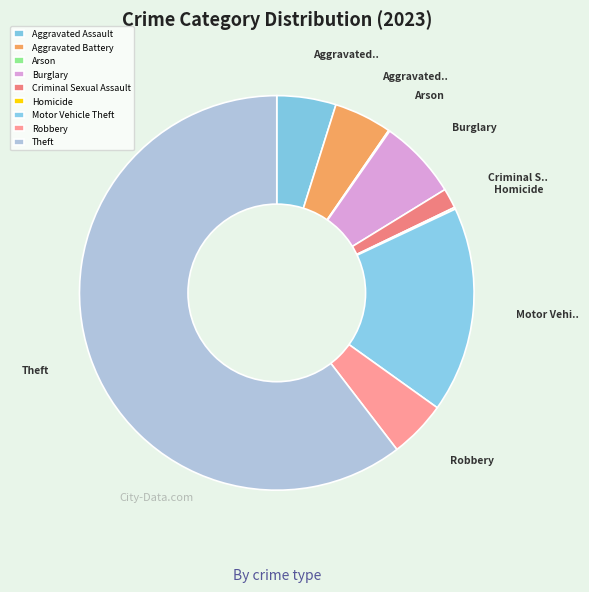

To the nearest percent, what portion does Robbery represent?

5%